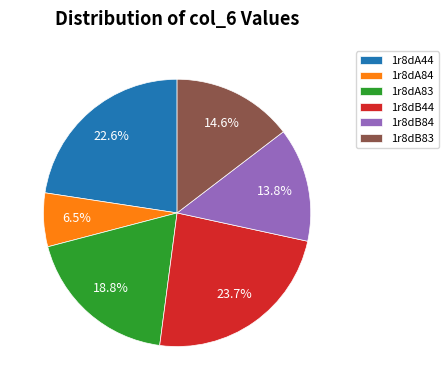

How many segments does this pie chart have?

6